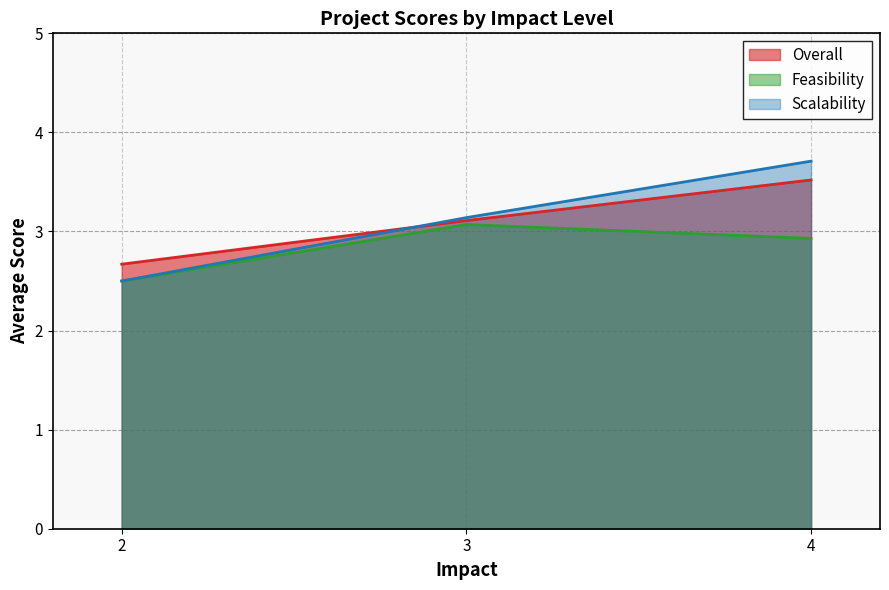

What is the minimum value for Feasibility?

2.5